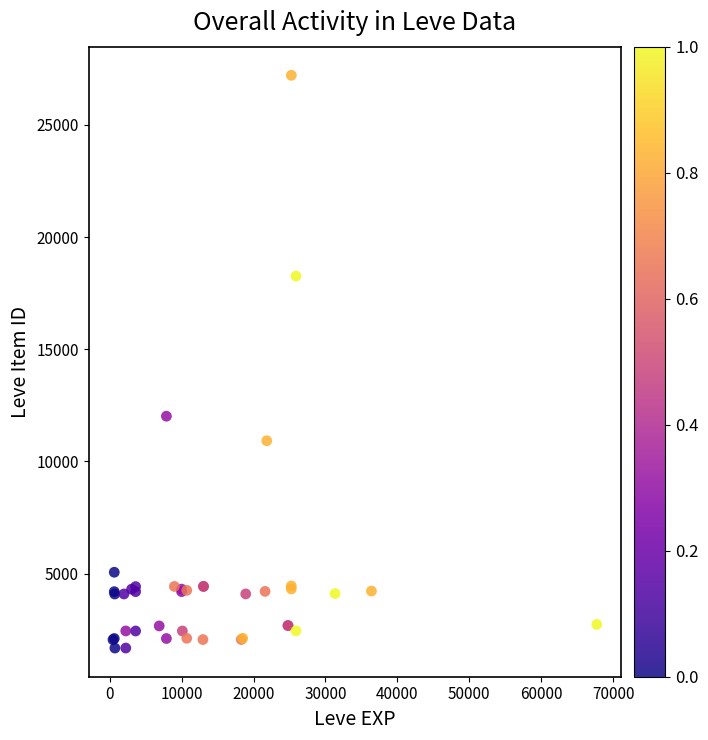

What Y value in the scatter plot is closest to 14448?

12018